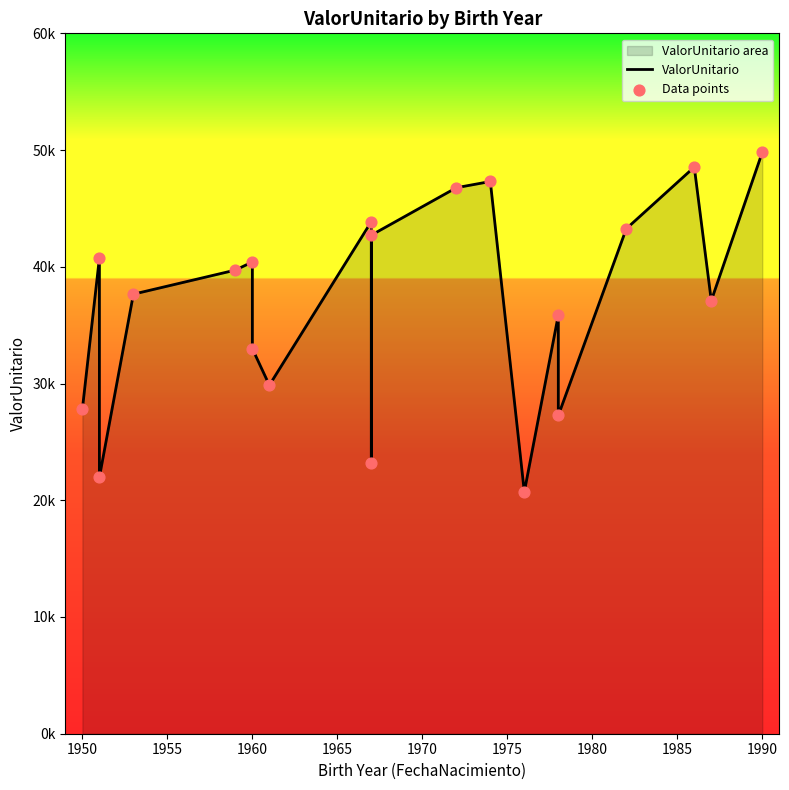

Which series has the largest Y range (max minus min)?

ValorUnitario